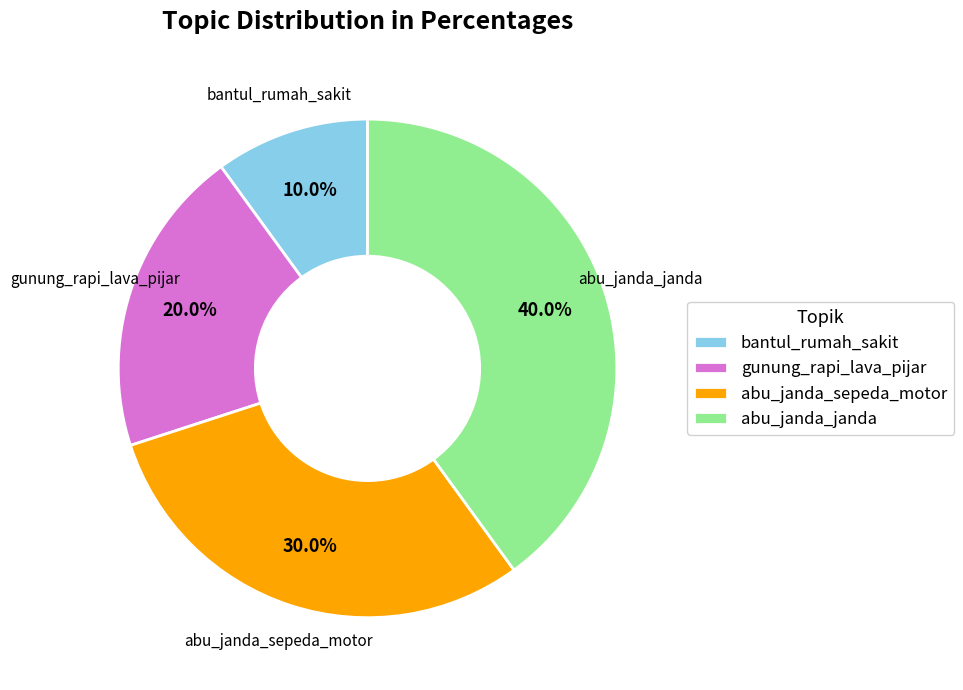

Rank the categories by value from highest to lowest.

abu_janda_janda, abu_janda_sepeda_motor, gunung_rapi_lava_pijar, bantul_rumah_sakit